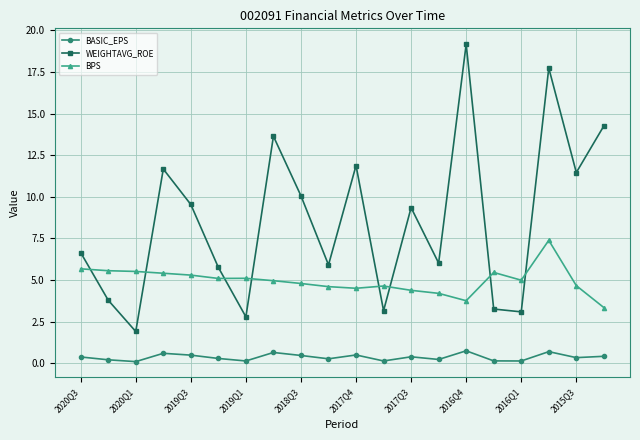

What is the difference between the maximum and minimum values in the BPS series?

4.0